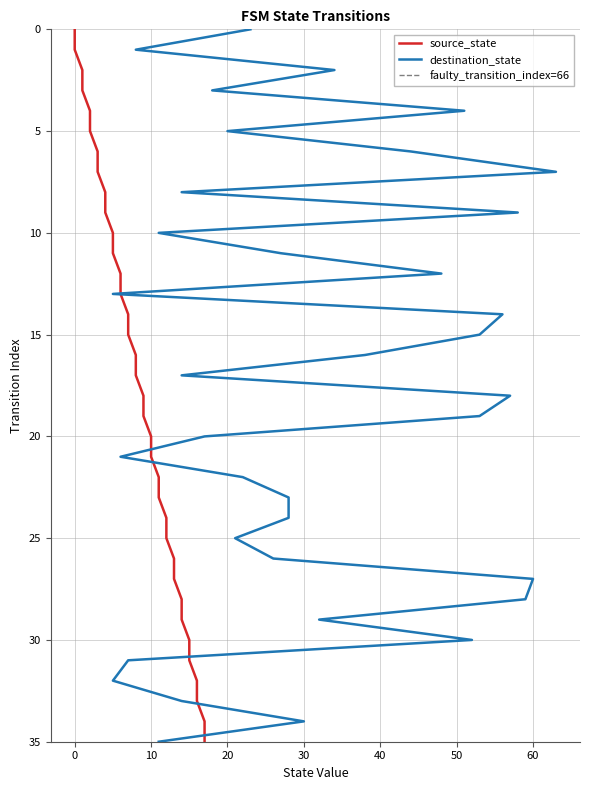

What is the greatest value displayed?

35